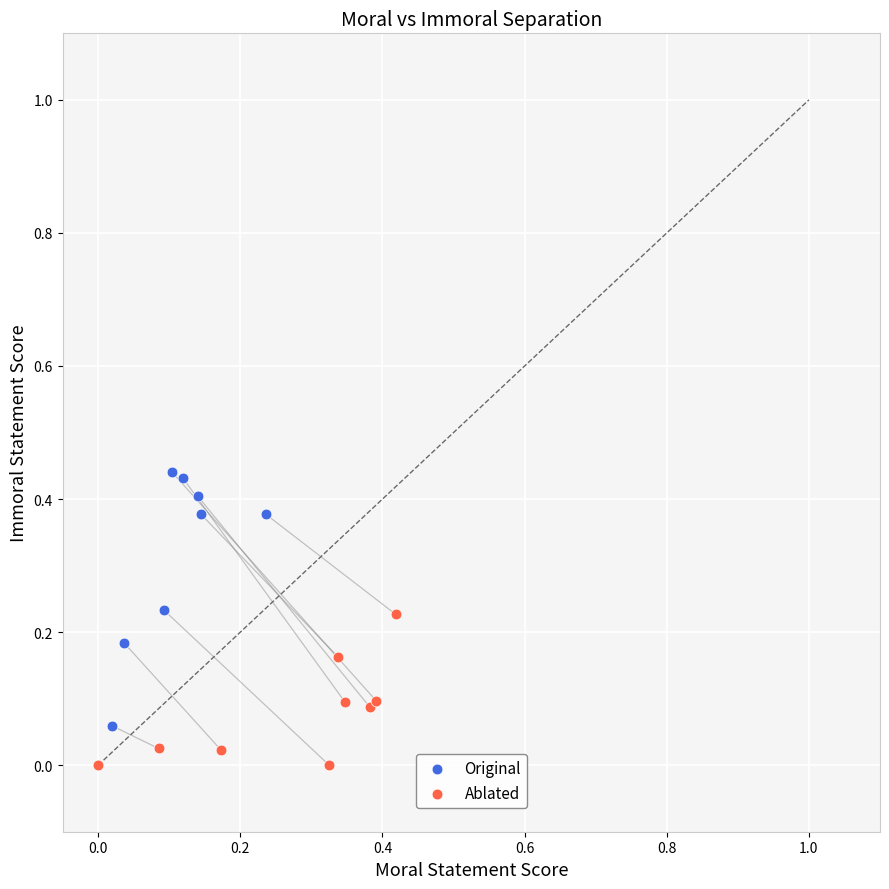

Which series contains the highest Y value?

Original